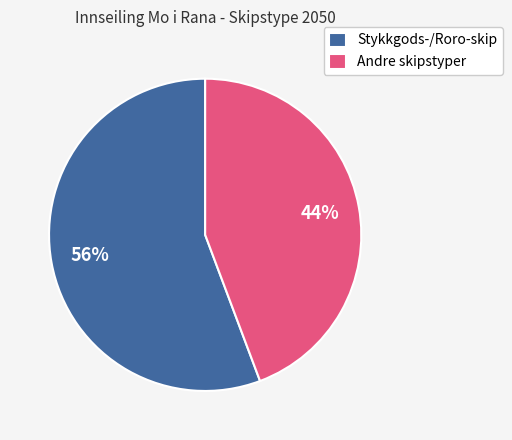

What is the ratio of the value at Stykkgods-/Roro-skip to the value at Andre skipstyper?

1.3